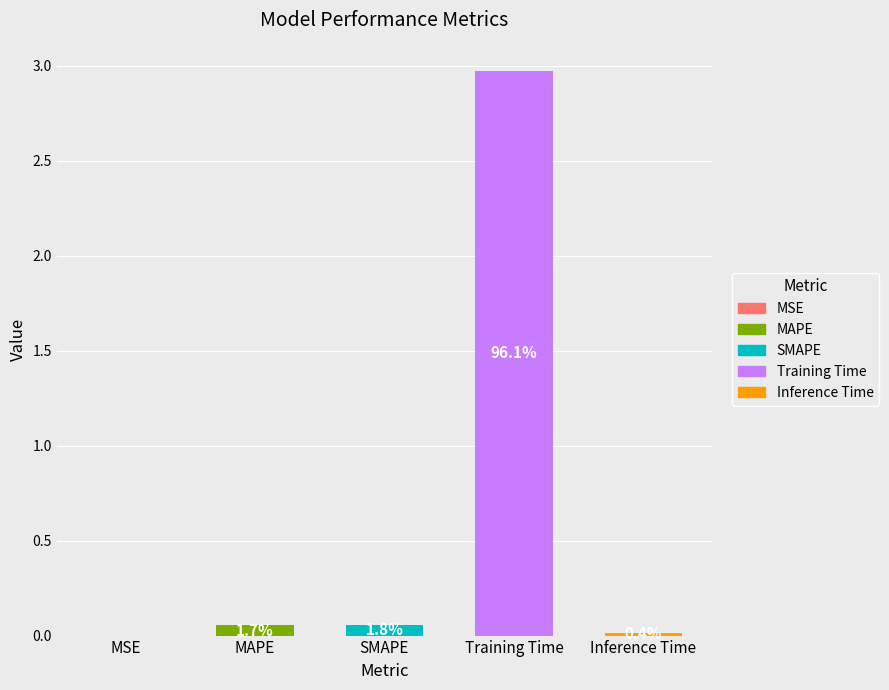

Rank the categories by value from lowest to highest.

MSE, Inference Time, MAPE, SMAPE, Training Time